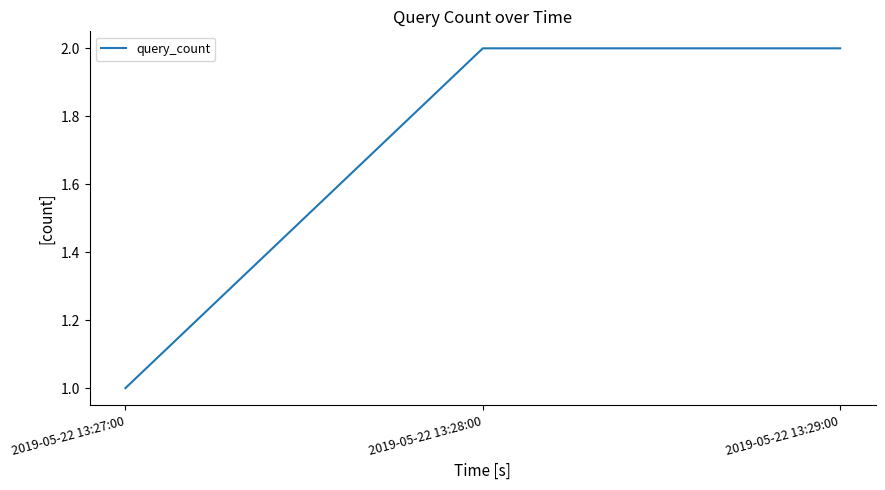

What is the maximum value shown in the chart?

2